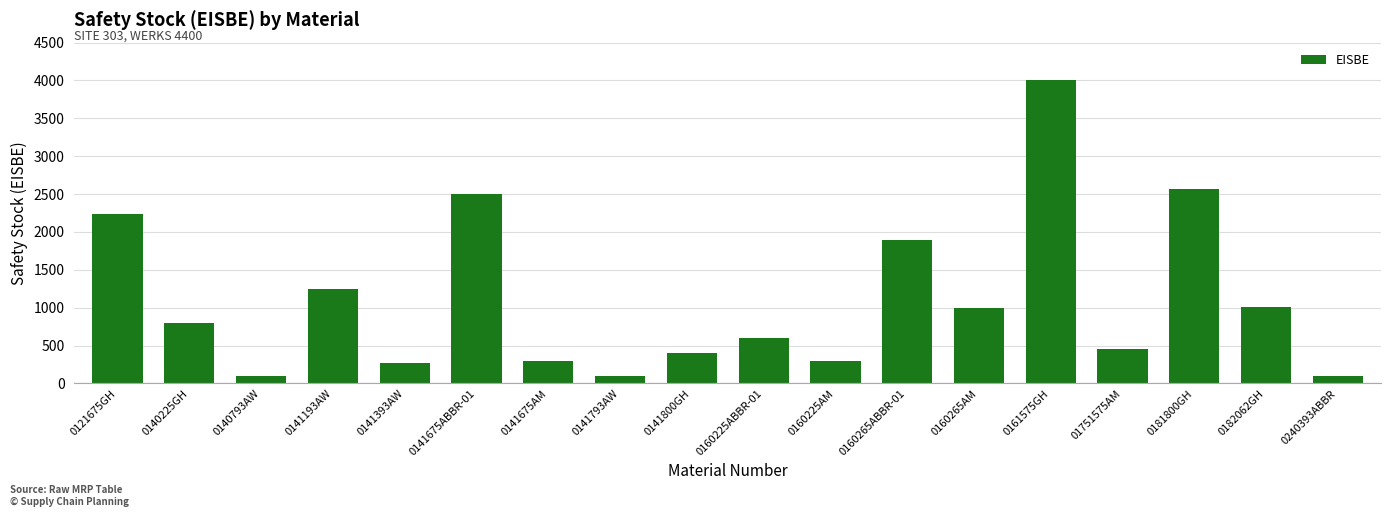

Between 0160225ABBR-01 and 0160265ABBR-01, which is larger?

0160265ABBR-01